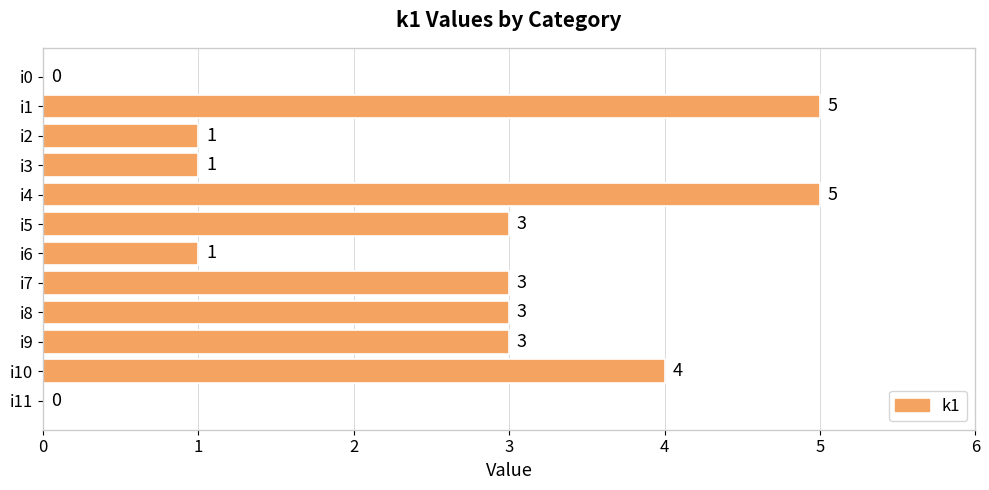

How many values are between 1 and 4?

8